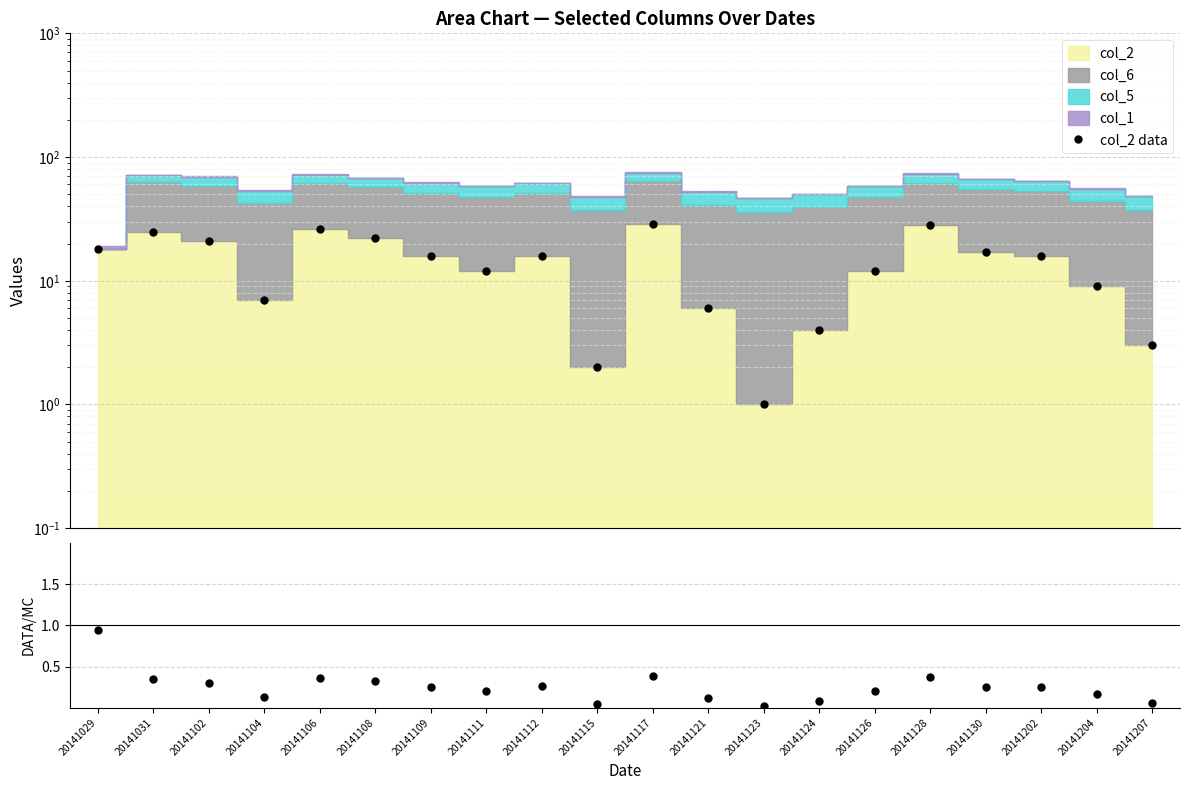

True or false: col_2 / total and col_2 data cross at least once.

False